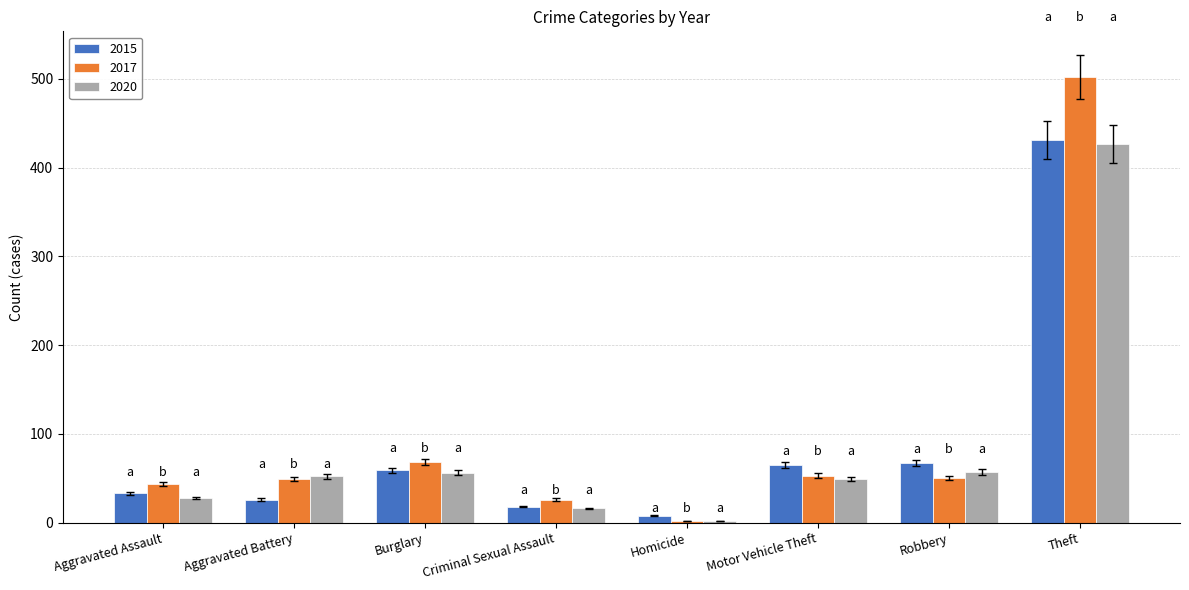

The 2017 series shows 92 at Motor Vehicle Theft. True or false?

False